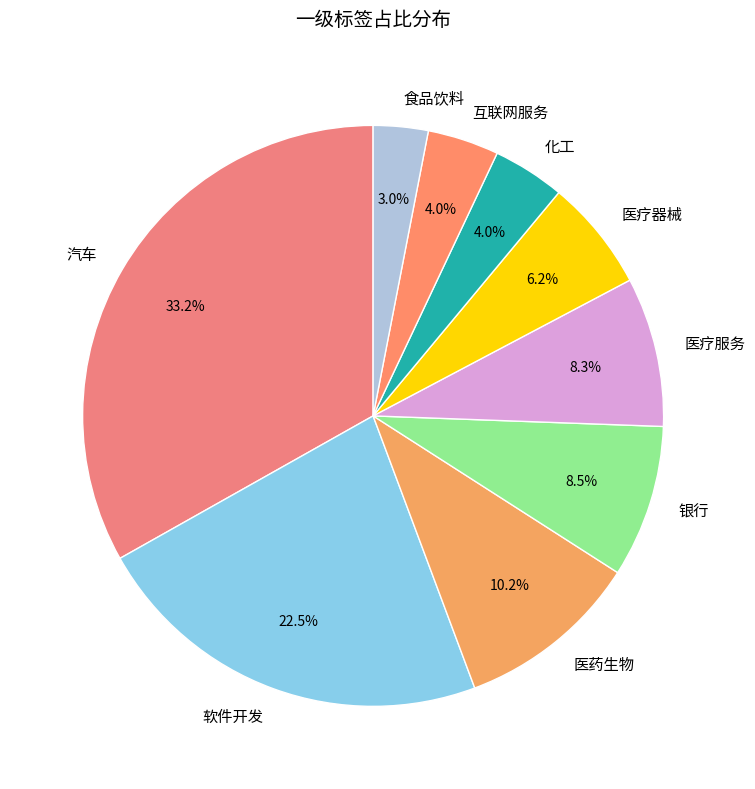

What percentage is the 医疗器械 slice, to the nearest percent?

6%